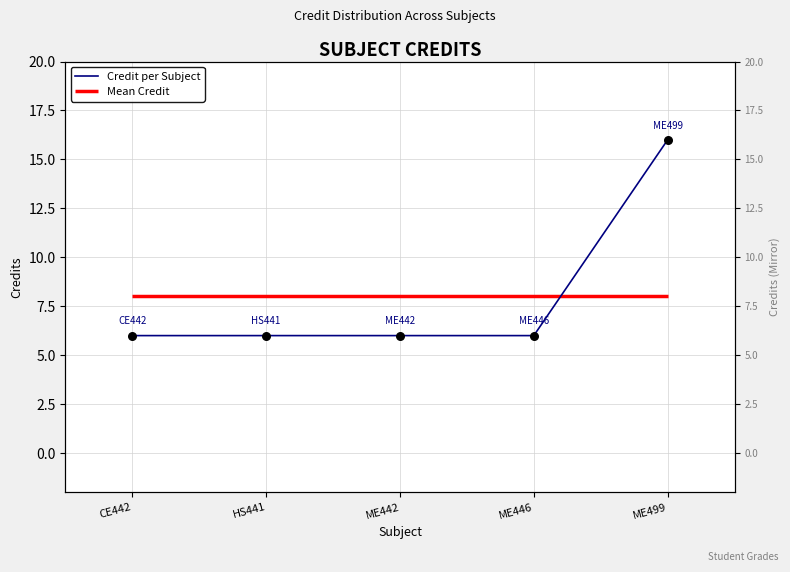

What is the ratio of the value at ME442 to the value at ME446?

1.0